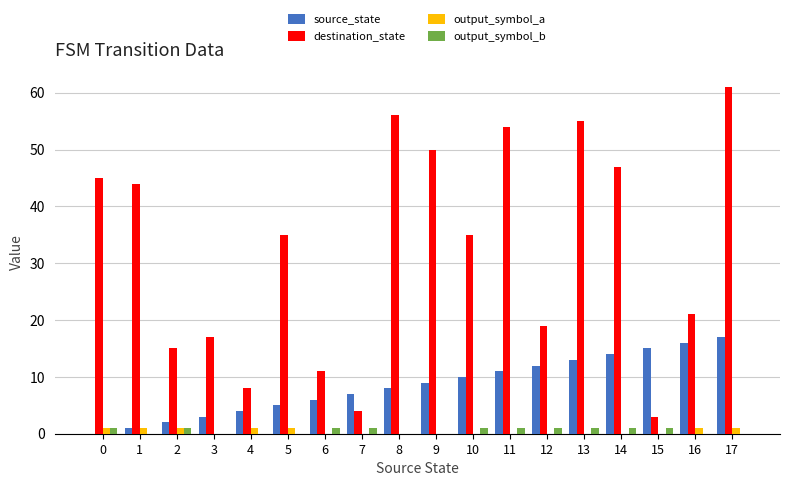

What is the sum of the destination_state values at 7 and 10?

39